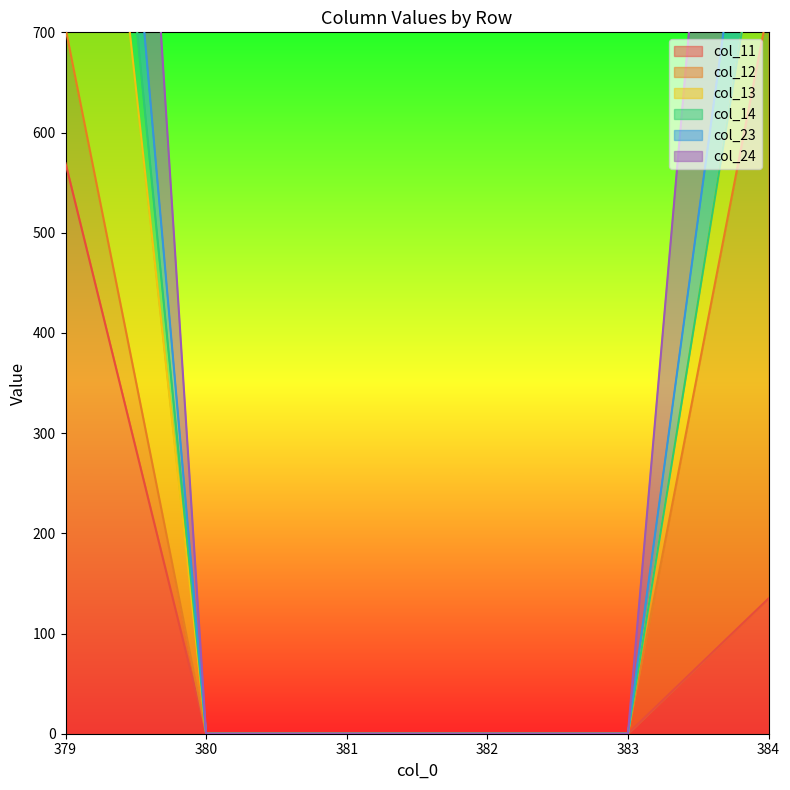

What is the value of the col_11 point at the 6th from the left?

134.9